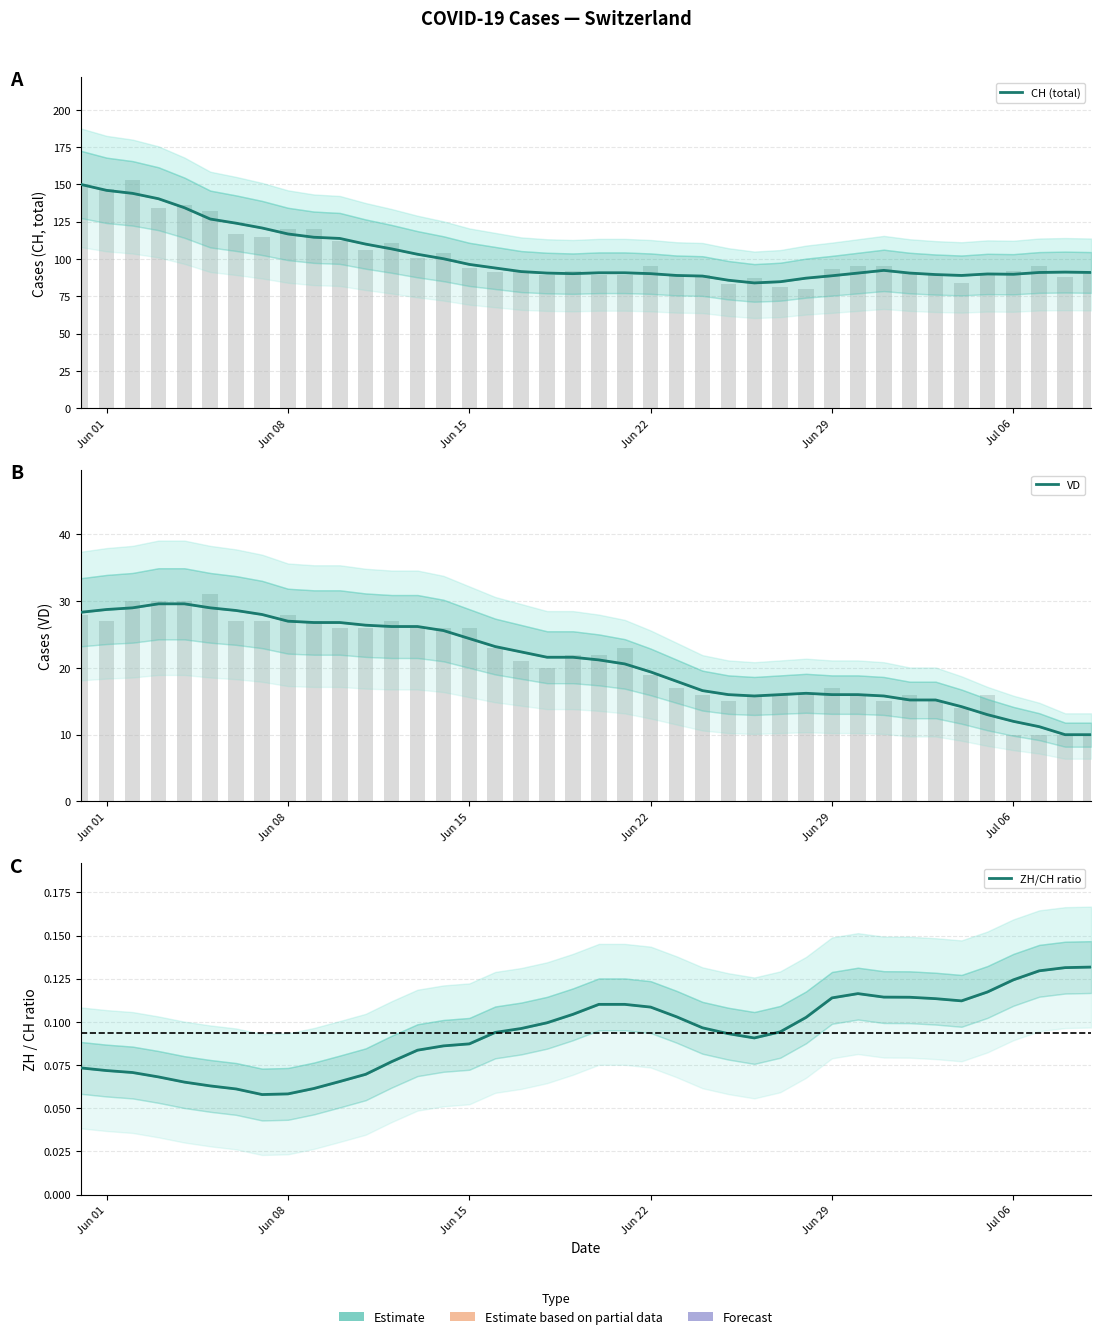

The VD series shows 31.5 at 16. True or false?

False